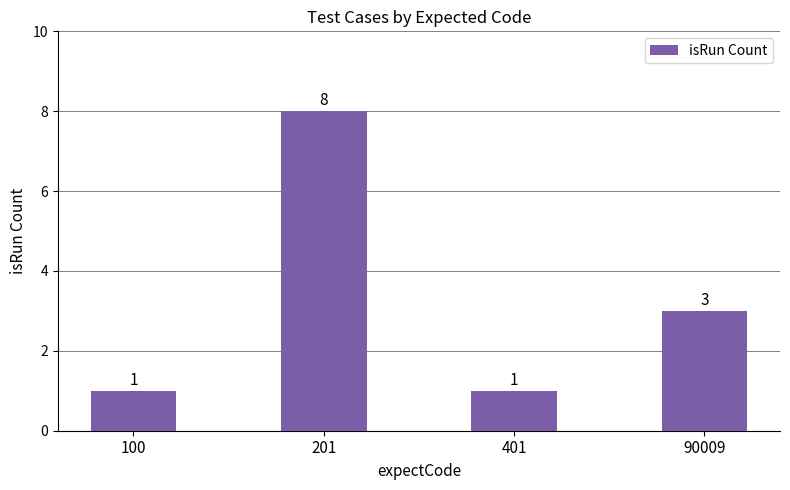

What value does the data have at 201?

8